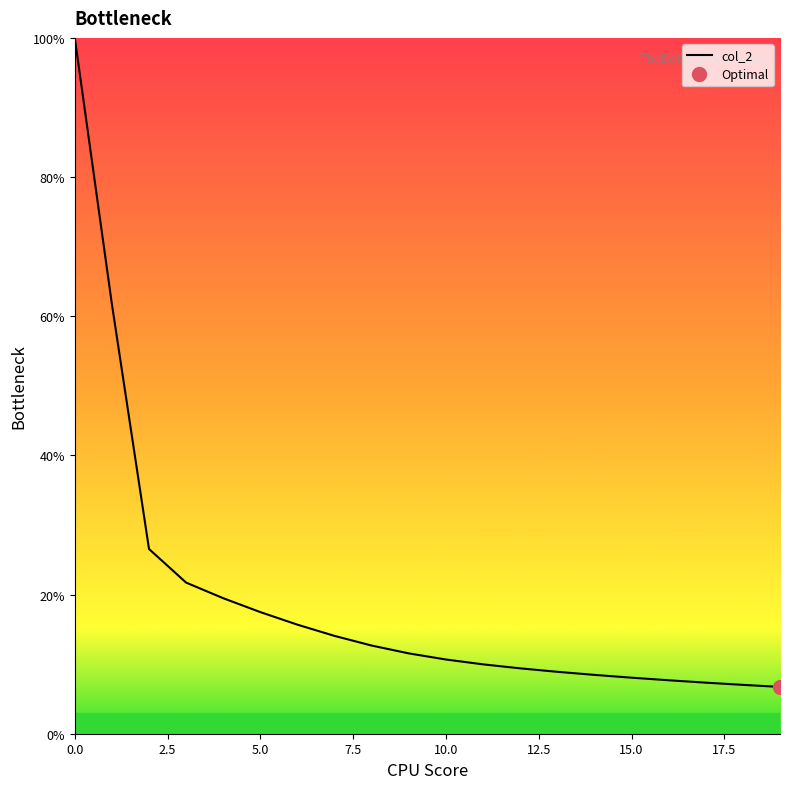

What is the maximum value for col_2?

100.0